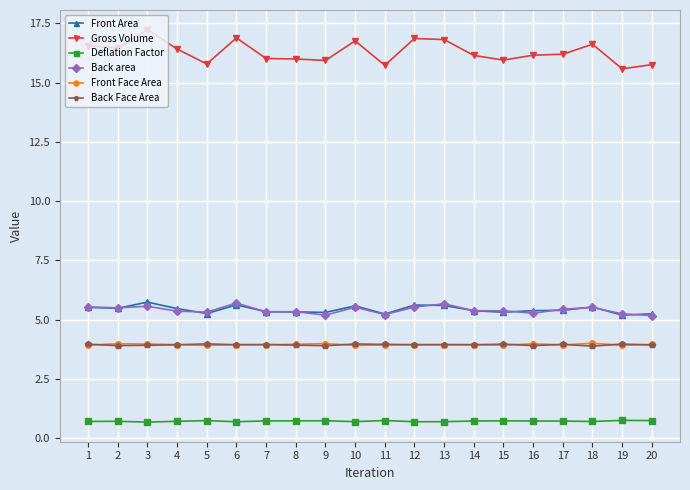

What is the smallest value displayed?

0.7